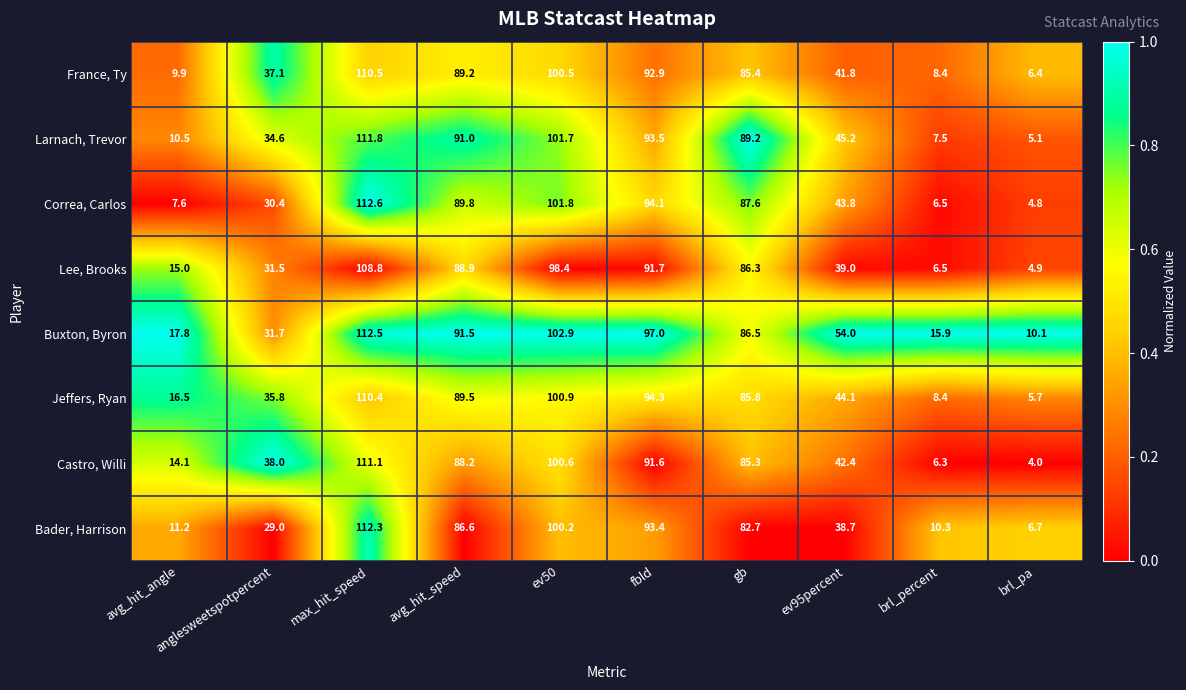

Which series has the largest total across all categories?

Buxton, Byron